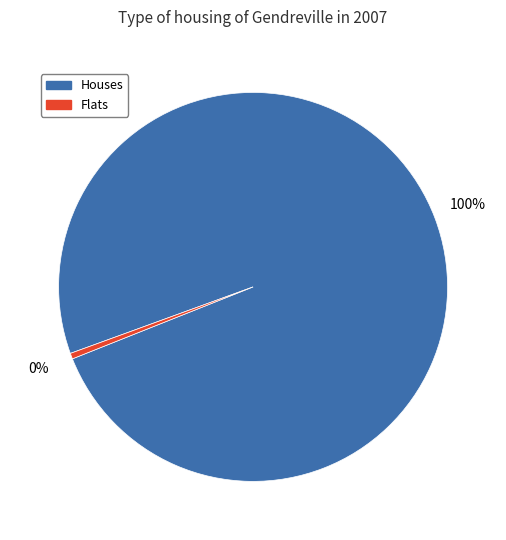

Does Houses account for over 50% of the chart?

Yes